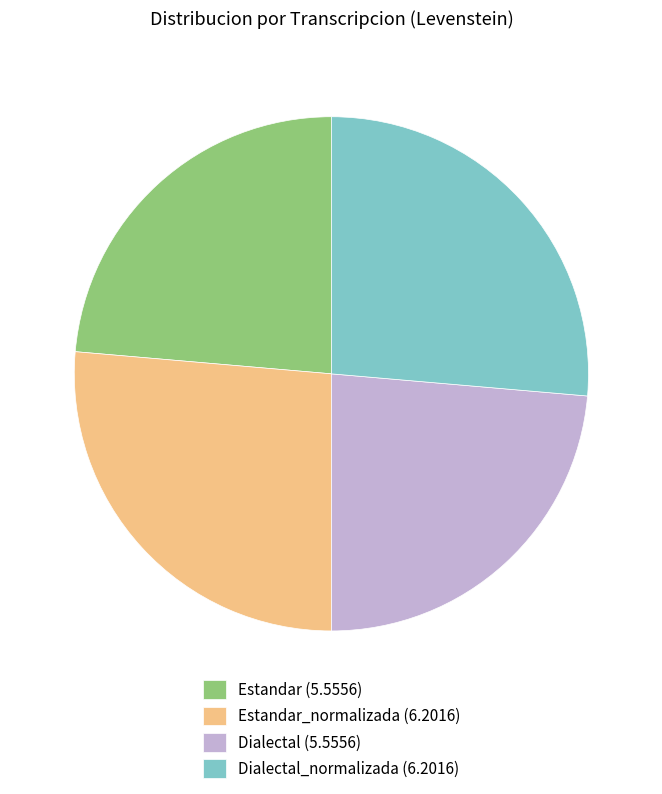

Is the sum of Estandar_normalizada (6.2016) and Dialectal_normalizada (6.2016) greater than half?

Yes